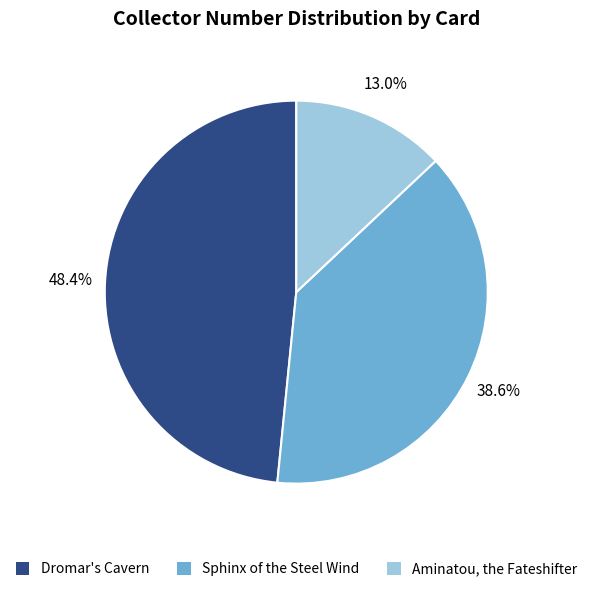

Count the number of slices in the pie.

3